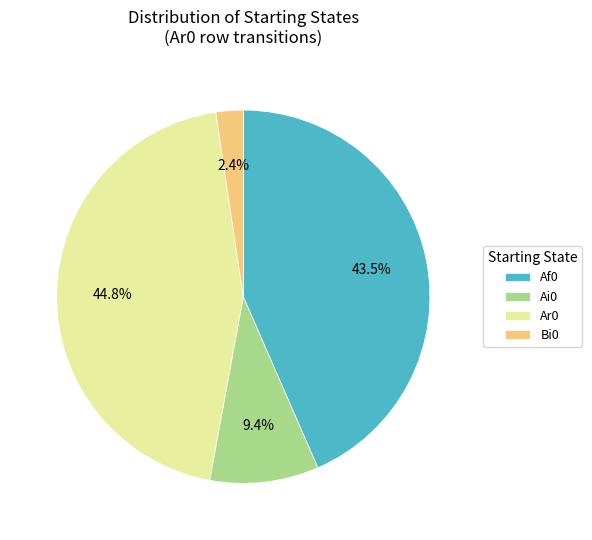

Approximately how many times larger is the value at Ar0 compared to Af0?

1.0